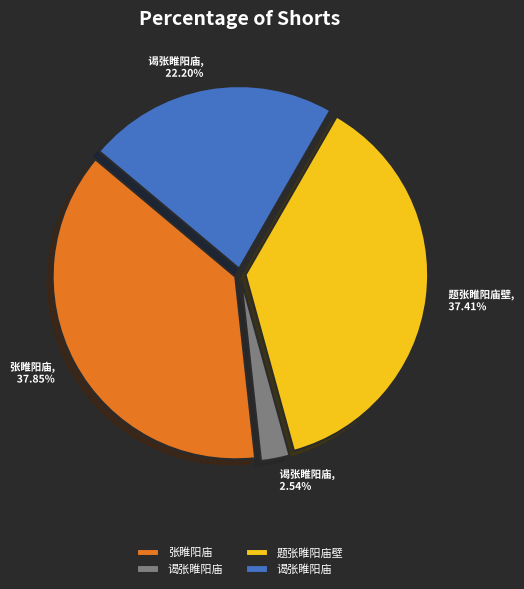

Is there a majority slice in this chart?

No